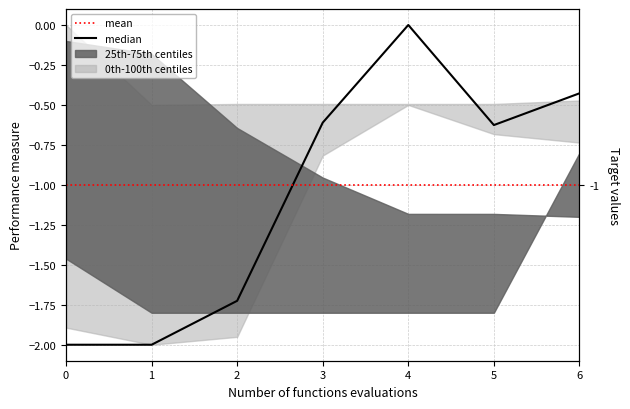

True or false: median has more than 2 interior local peaks.

False